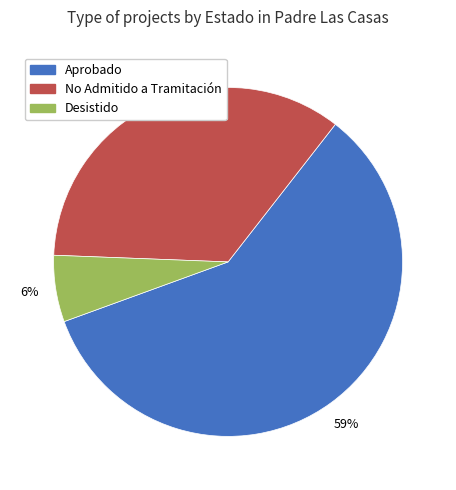

Rank the categories by value from highest to lowest.

Aprobado, No Admitido a Tramitación, Desistido